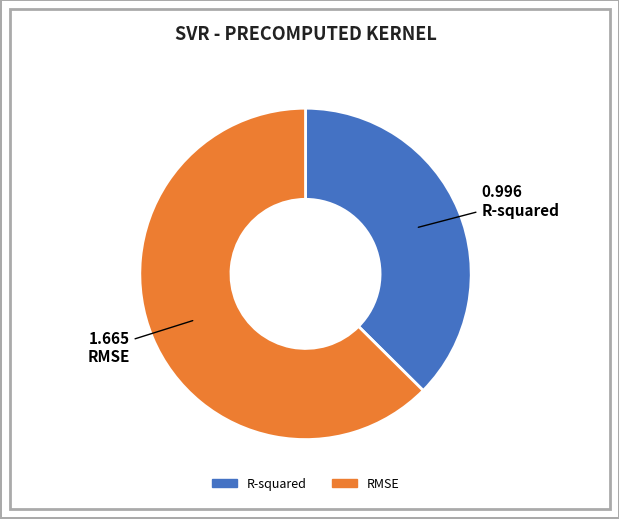

Is there a majority slice in this chart?

Yes